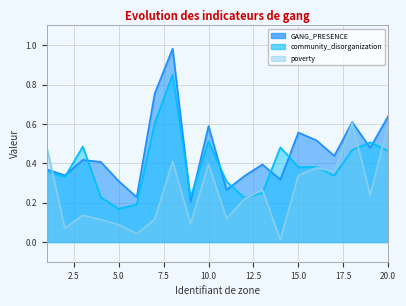

Which has a higher value, 4 or 13?

4